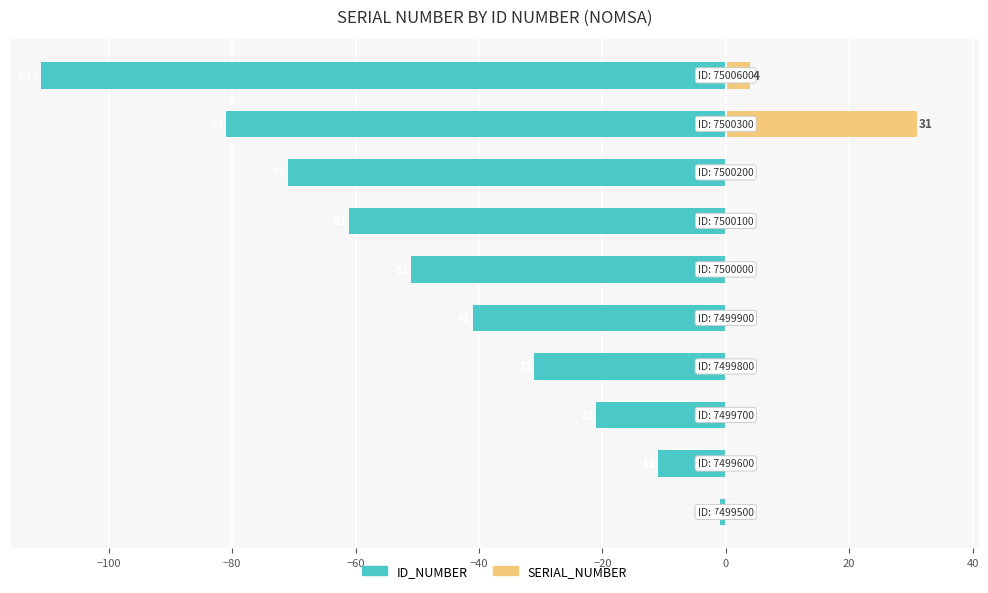

What is the difference between the second highest and minimum values in the ID_NUMBER series?

100